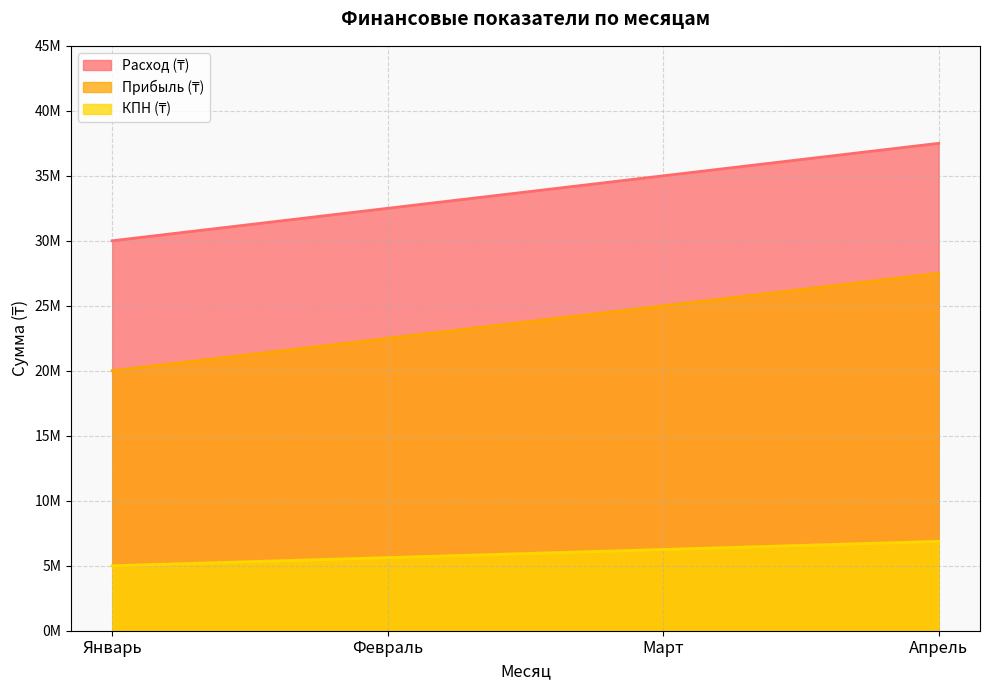

Reading right to left, what are all the values shown in this chart?

Расход (₸): Апрель=37500000	Март=35000000	Февраль=32500000	Январь=30000000
Прибыль (₸): Апрель=27500000	Март=25000000	Февраль=22500000	Январь=20000000
КПН (₸): Апрель=6875000	Март=6250000	Февраль=5625000	Январь=5000000